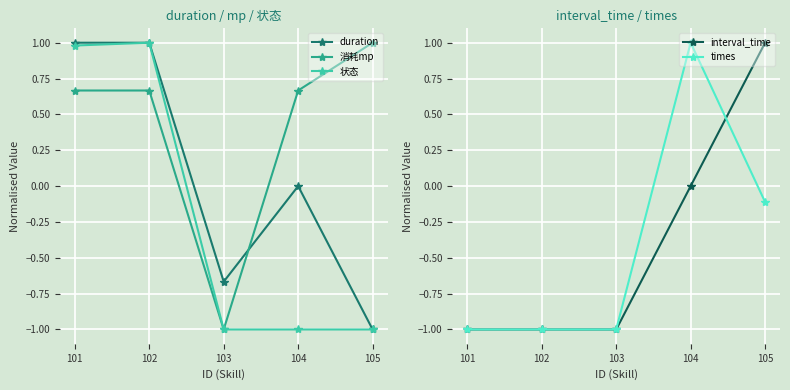

What is the value of the interval_time point at the 2nd from the left?

-1.0